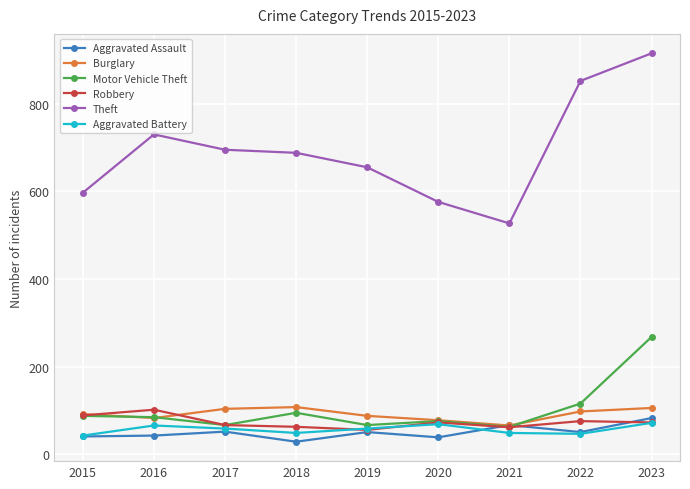

Read the Theft value at 2020.

576